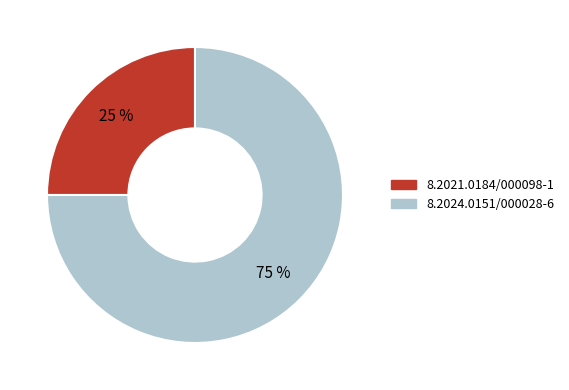

How many segments does this pie chart have?

2